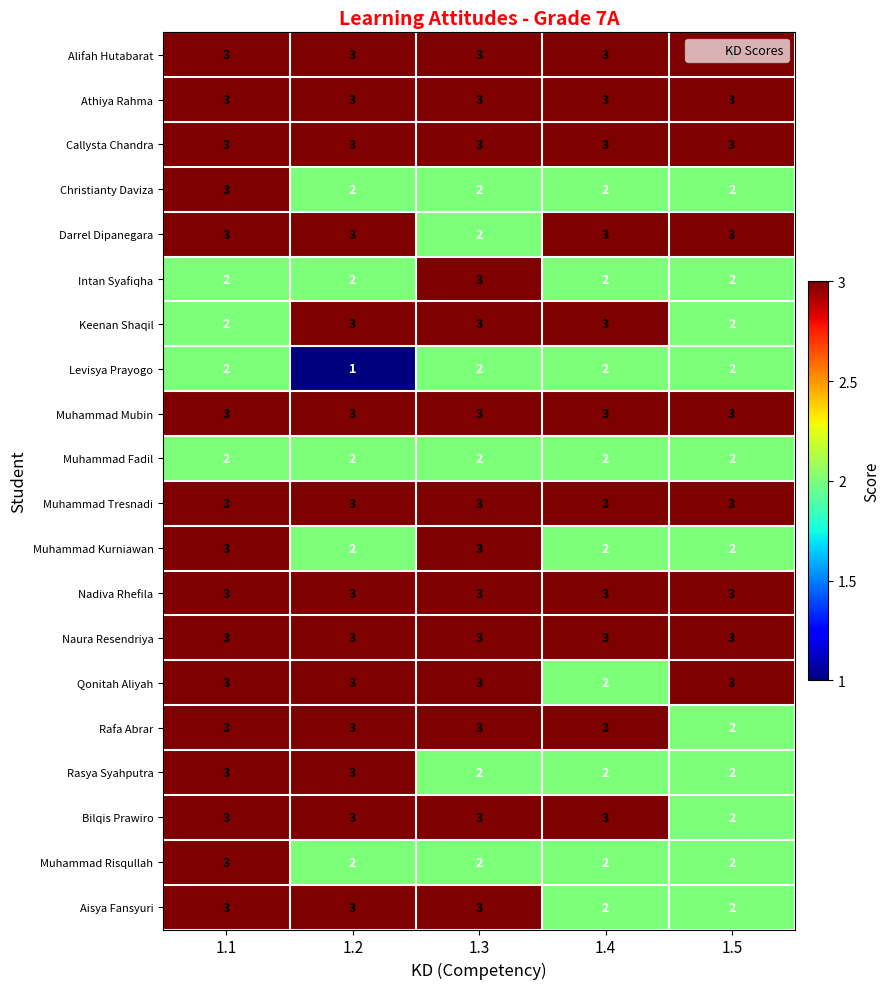

At which category is the sum across all series the highest?

1.1